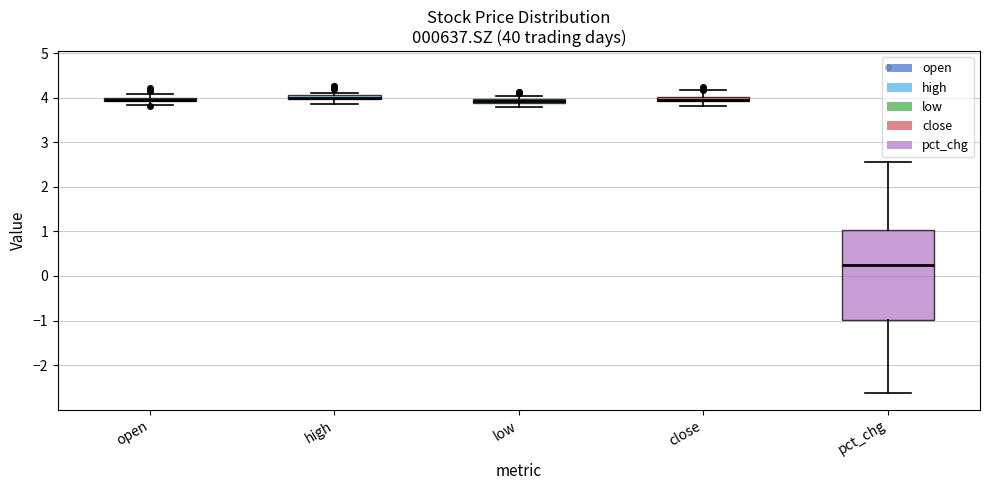

Where does the upper whisker of the box for close end on the y-axis? The values are not printed on the chart, so give them approximately, as read against the axis.

4.2